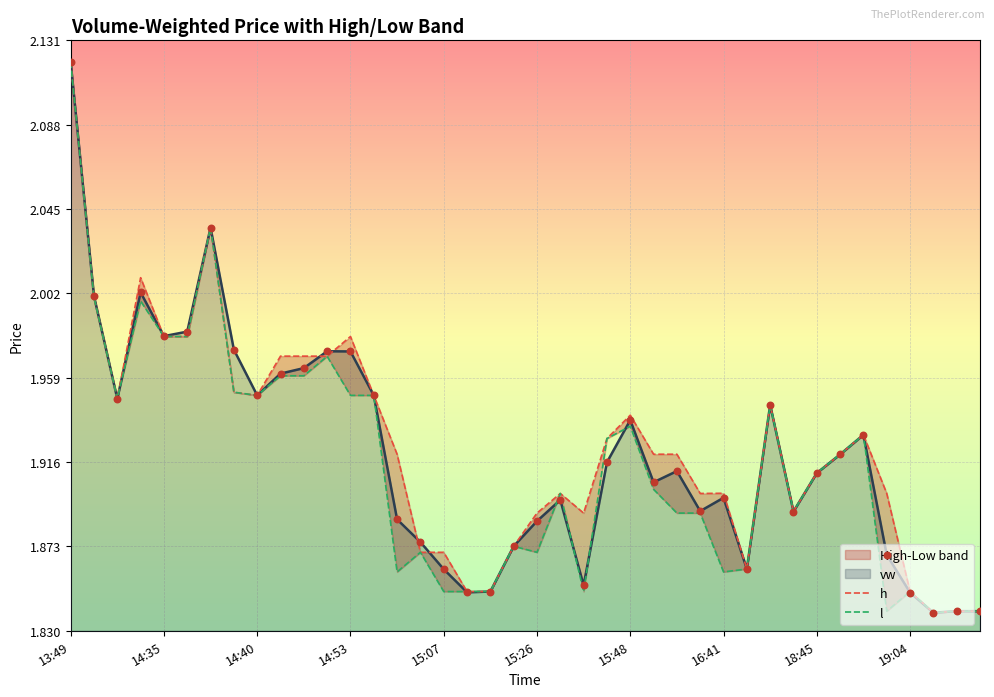

At which label does vw reach its peak?

13:49